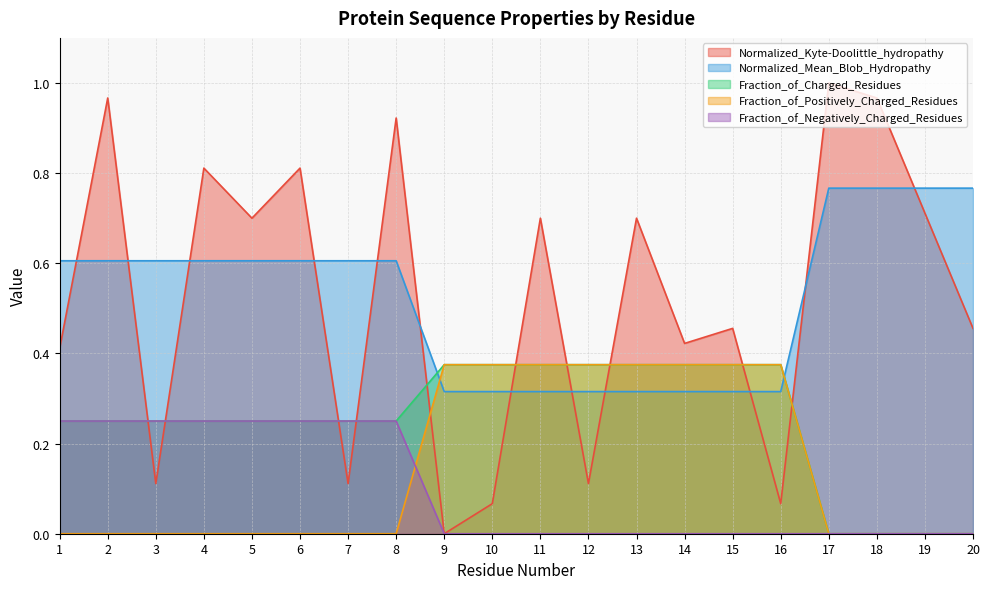

Reading left to right, transcribe all the data shown in this chart.

Normalized_Kyte-Doolittle_hydropathy: 1=0.4	2=1.0	3=0.1	4=0.8	5=0.7	6=0.8	7=0.1	8=0.9	9=0.0	10=0.1	11=0.7	12=0.1	13=0.7	14=0.4	15=0.5	16=0.1	17=1.0	18=1.0	19=0.7	20=0.5
Normalized_Mean_Blob_Hydropathy: 1=0.6	2=0.6	3=0.6	4=0.6	5=0.6	6=0.6	7=0.6	8=0.6	9=0.3	10=0.3	11=0.3	12=0.3	13=0.3	14=0.3	15=0.3	16=0.3	17=0.8	18=0.8	19=0.8	20=0.8
Fraction_of_Charged_Residues: 1=0.2	2=0.2	3=0.2	4=0.2	5=0.2	6=0.2	7=0.2	8=0.2	9=0.4	10=0.4	11=0.4	12=0.4	13=0.4	14=0.4	15=0.4	16=0.4	17=0.0	18=0.0	19=0.0	20=0.0
Fraction_of_Positively_Charged_Residues: 1=0.0	2=0.0	3=0.0	4=0.0	5=0.0	6=0.0	7=0.0	8=0.0	9=0.4	10=0.4	11=0.4	12=0.4	13=0.4	14=0.4	15=0.4	16=0.4	17=0.0	18=0.0	19=0.0	20=0.0
Fraction_of_Negatively_Charged_Residues: 1=0.2	2=0.2	3=0.2	4=0.2	5=0.2	6=0.2	7=0.2	8=0.2	9=0.0	10=0.0	11=0.0	12=0.0	13=0.0	14=0.0	15=0.0	16=0.0	17=0.0	18=0.0	19=0.0	20=0.0